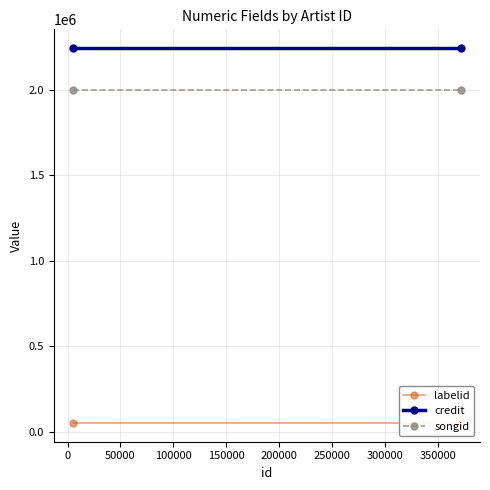

Rank the series by their maximum value, from lowest to highest.

labelid, songid, credit